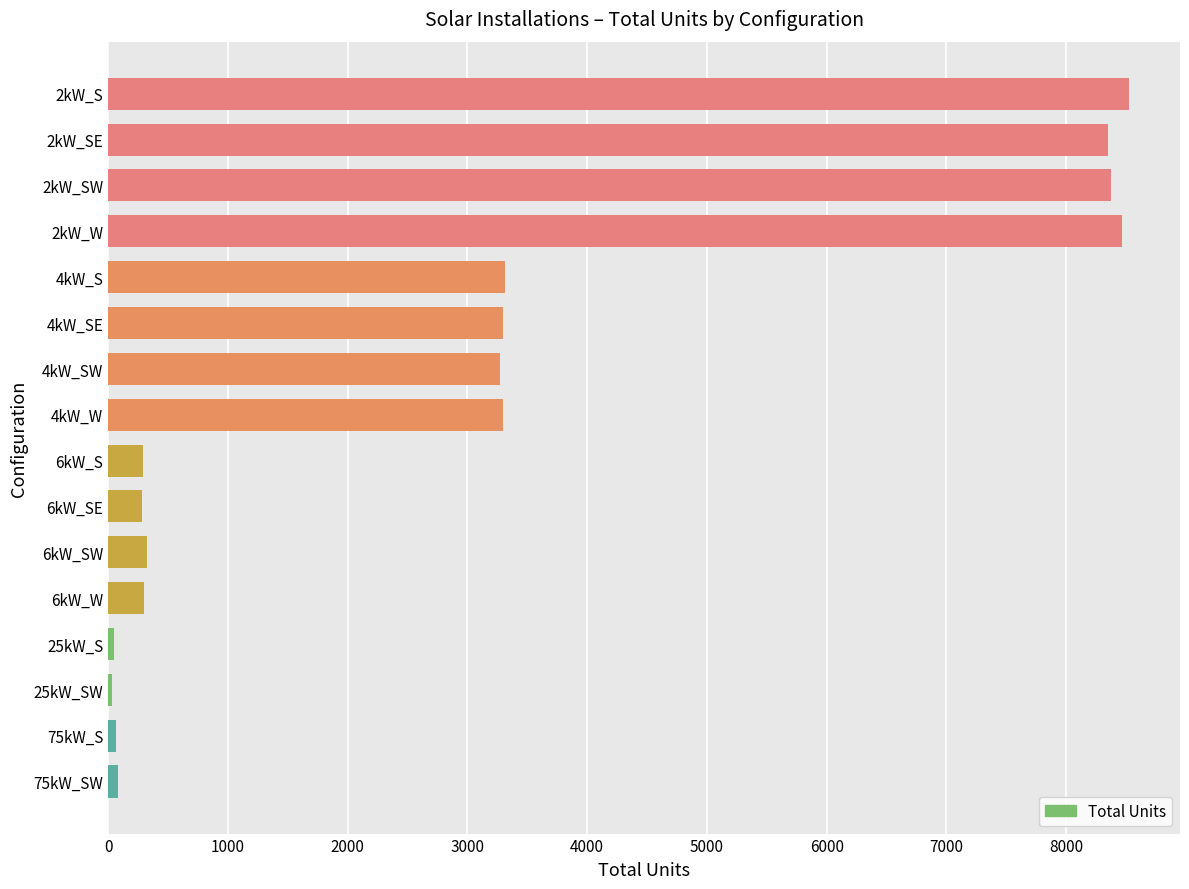

What is the difference between the maximum and minimum values?

8490